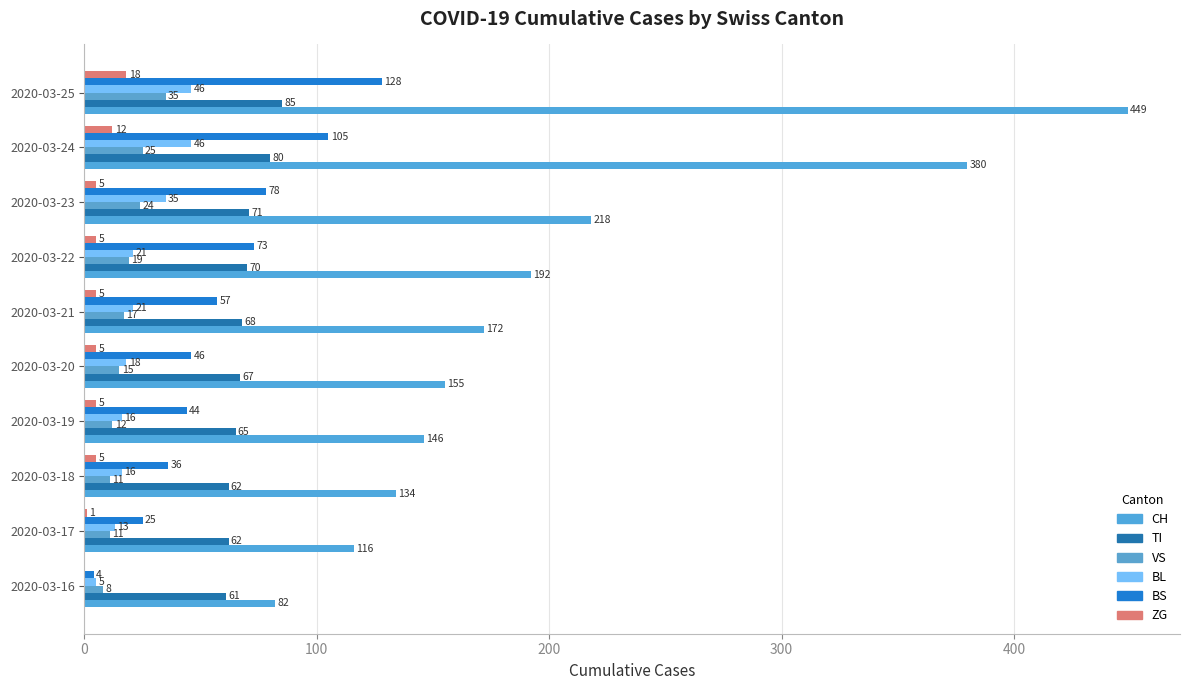

Which category has the highest value across all series?

2020-03-25